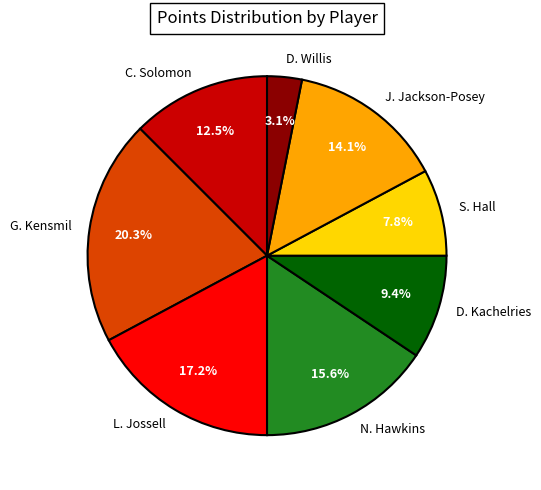

Does any single category account for the majority?

No